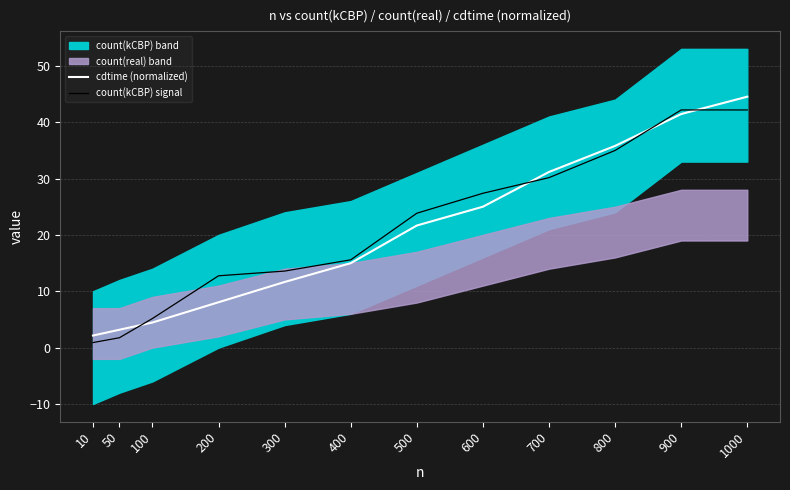

At which label does count(kCBP) signal first exceed 23?

500